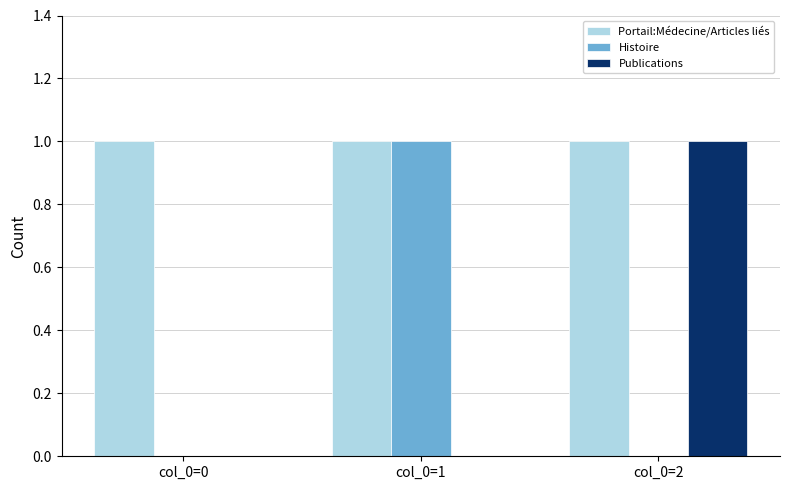

How many Publications values are between 0 and 1?

3